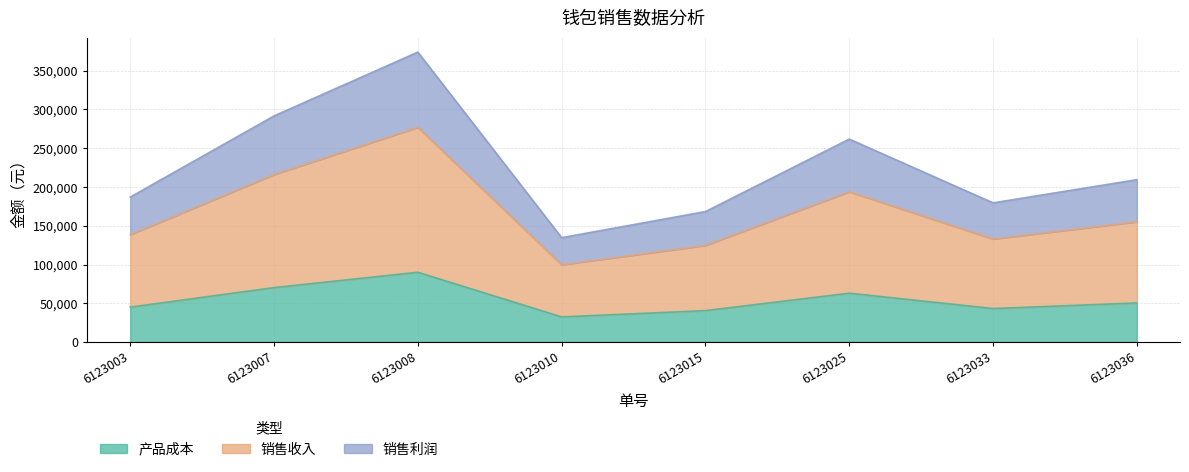

Read the 产品成本 value at 6123010, to the nearest 10.

32400